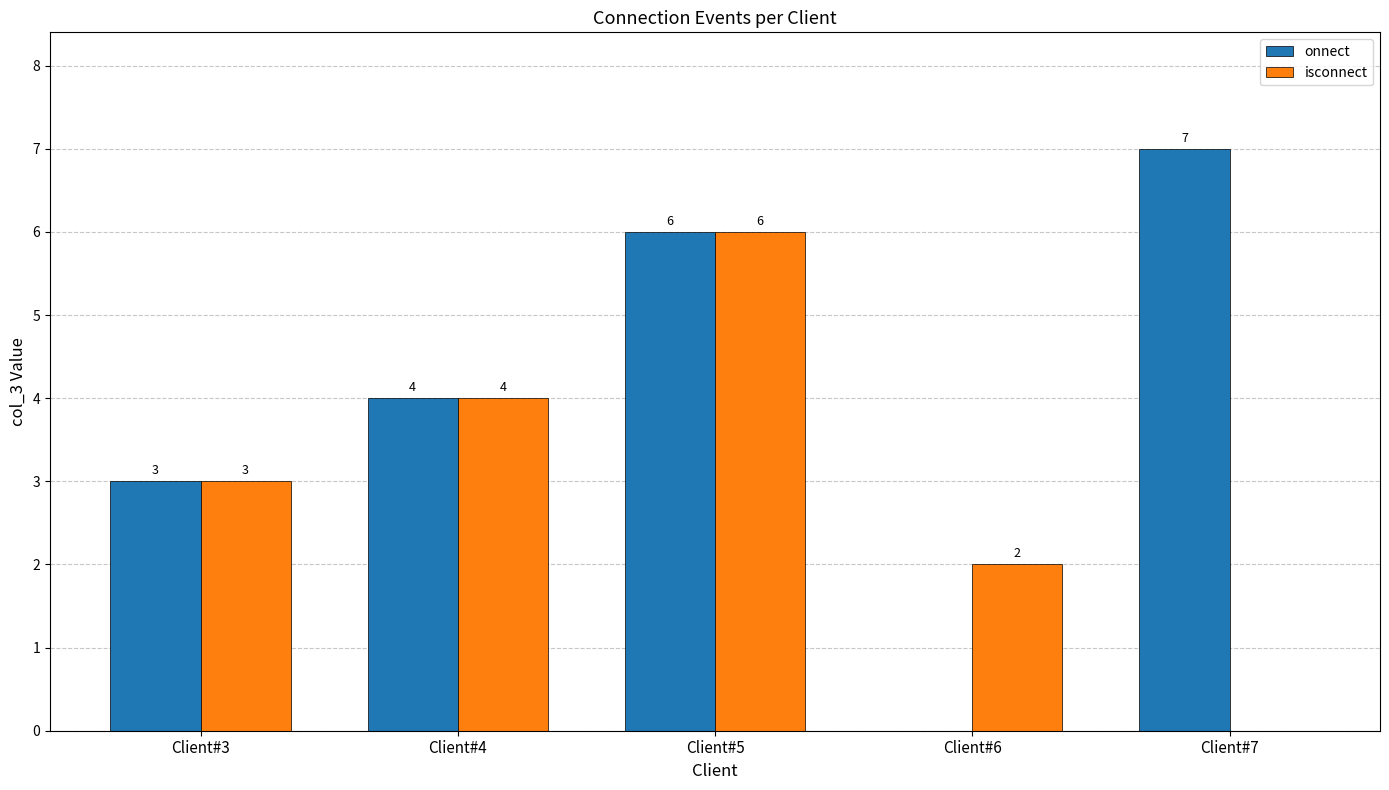

Which series has the largest total across all categories?

onnect